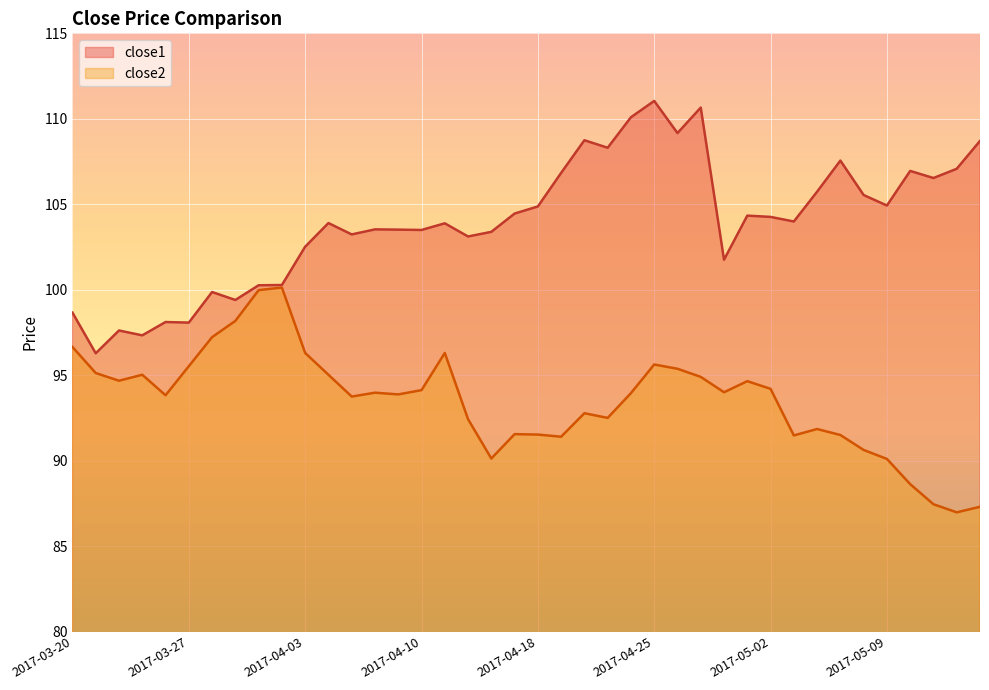

How many lines are shown in the chart?

2